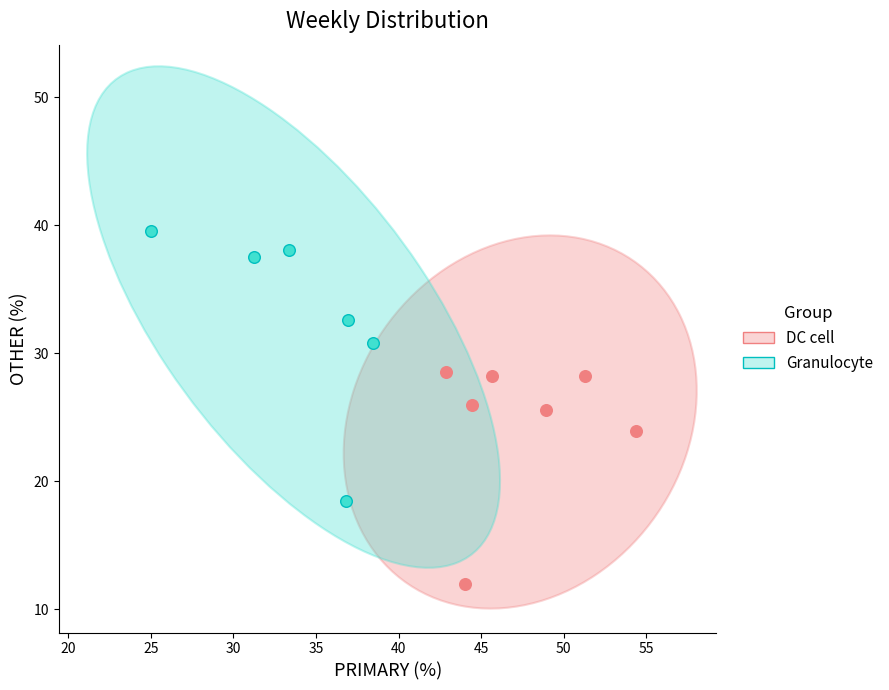

Which series has the largest Y range (max minus min)?

Granulocyte